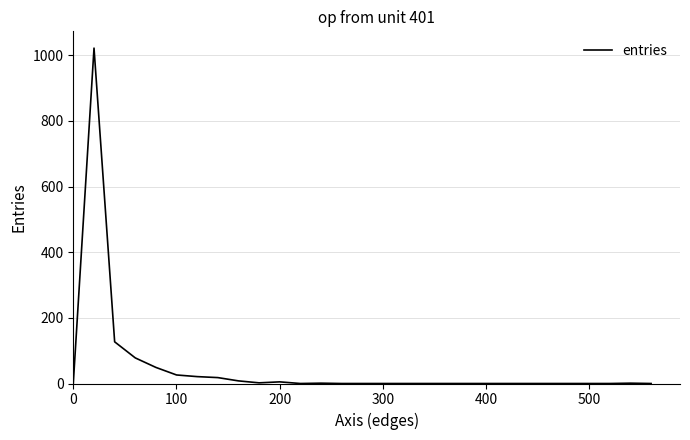

What is the maximum value shown in the chart?

1022